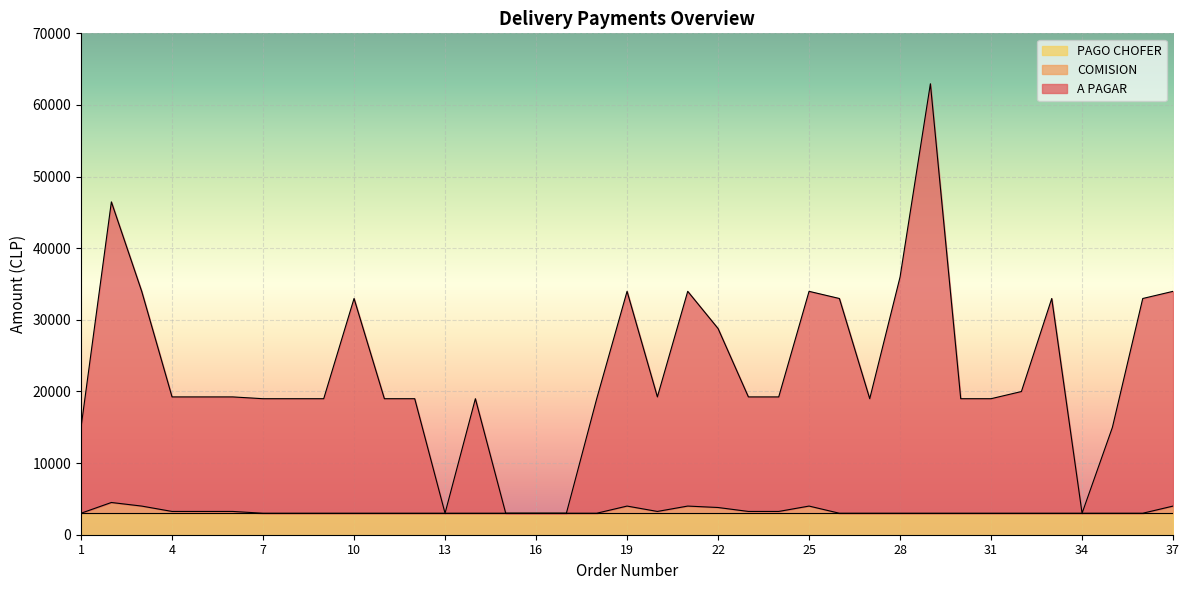

What are all the series names shown in the legend?

PAGO CHOFER, COMISION, A PAGAR